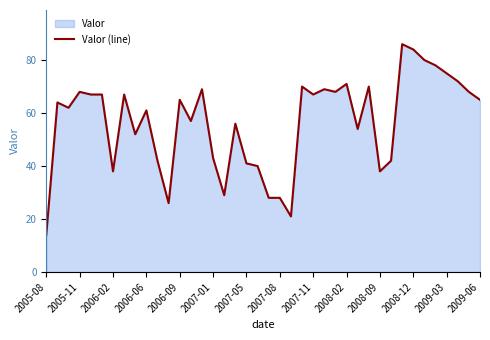

What is the difference between the values at 2006-02 and 2008-12?

46